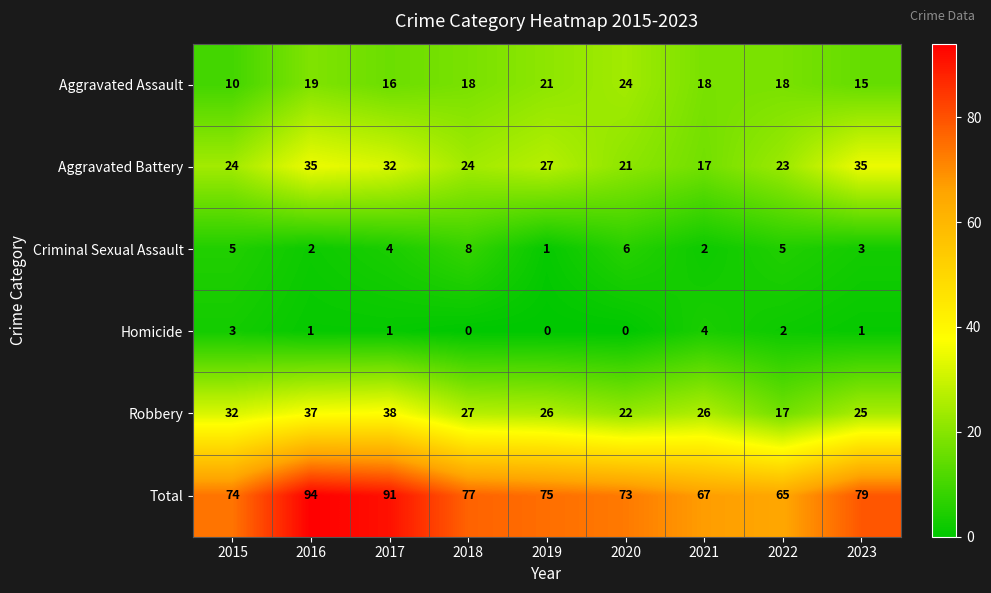

How many Homicide values are between 0 and 2?

7